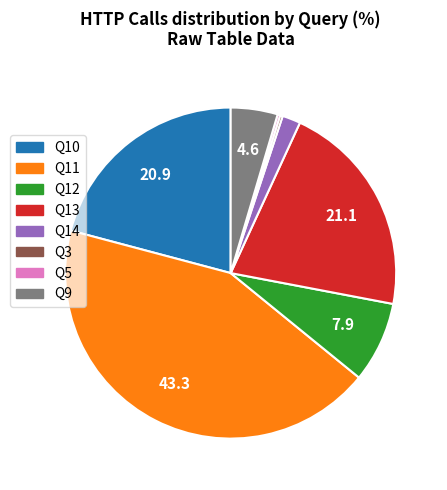

Is there any slice that represents more than half of the pie?

No